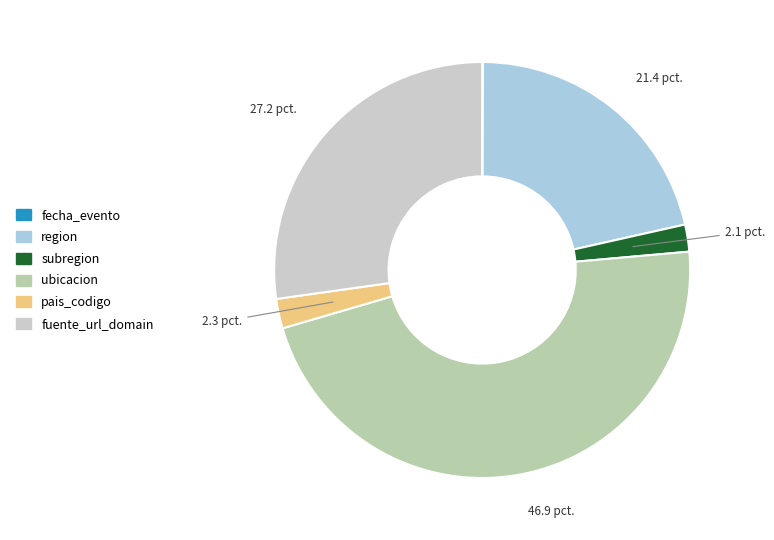

Rank the categories by value from lowest to highest.

fecha_evento, subregion, pais_codigo, region, fuente_url_domain, ubicacion